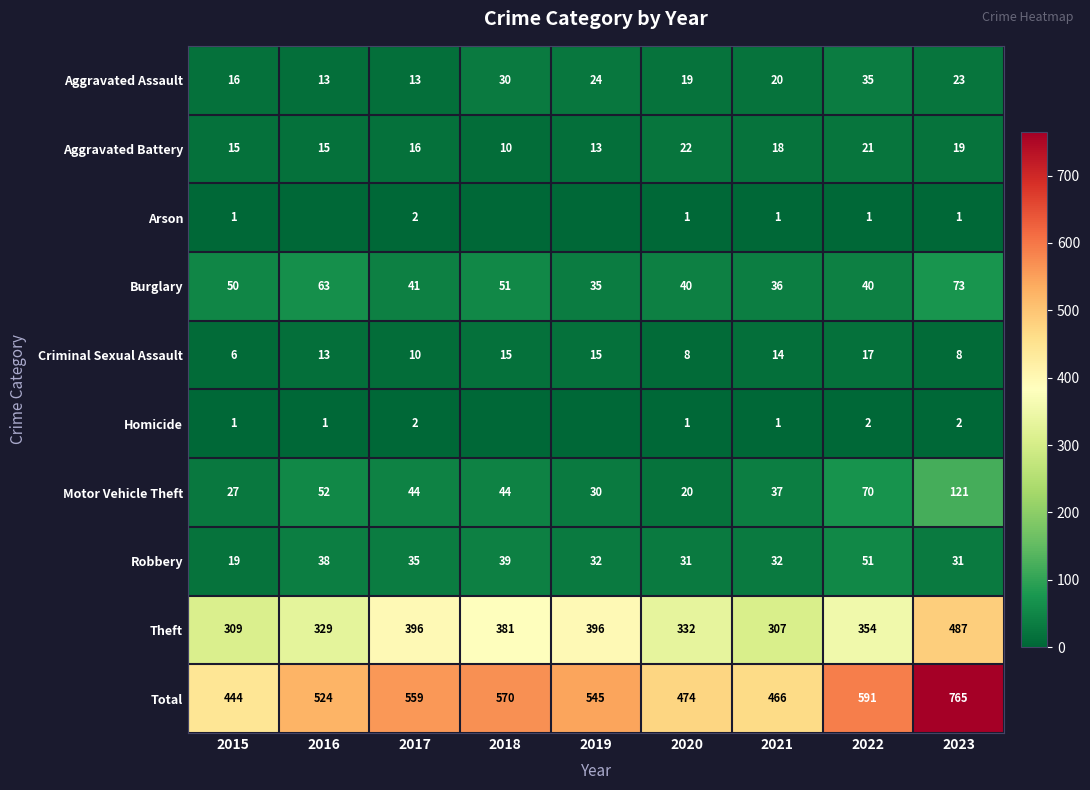

What is the total value across all series at 2021?

932